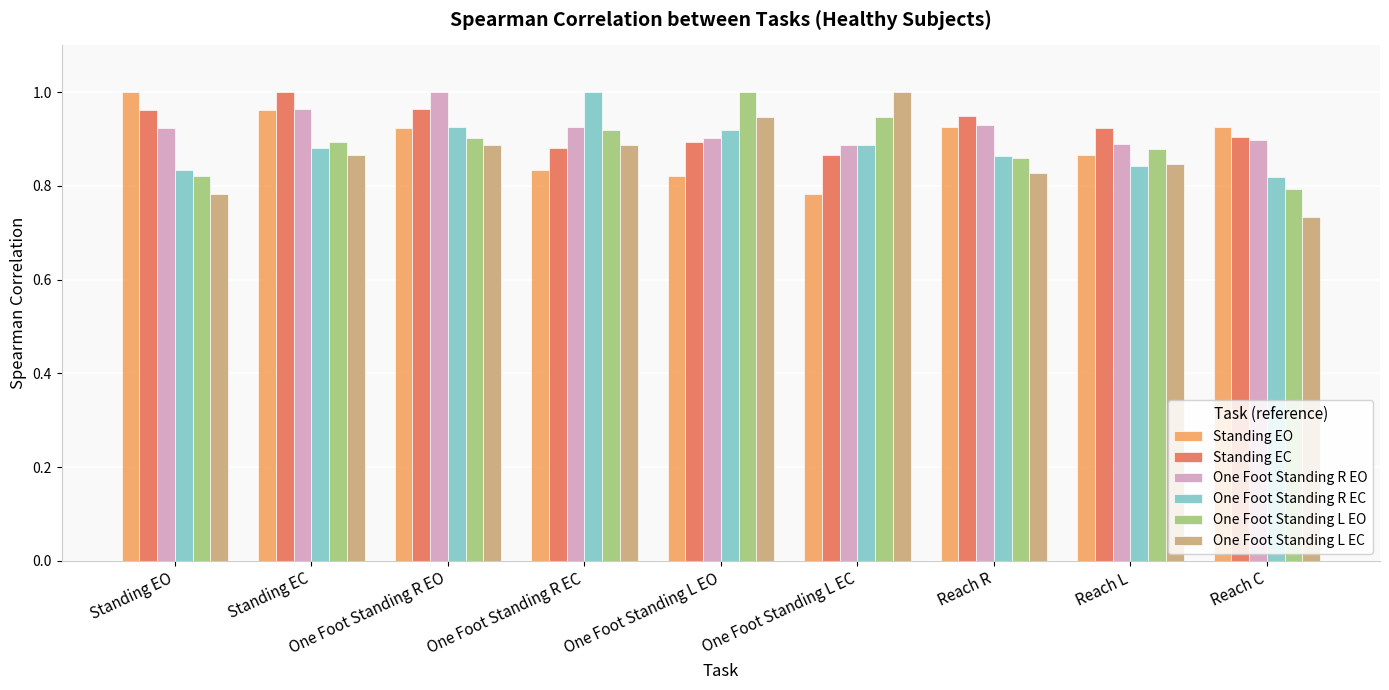

Is it true that Standing EO equals 0.9 at Reach C?

True